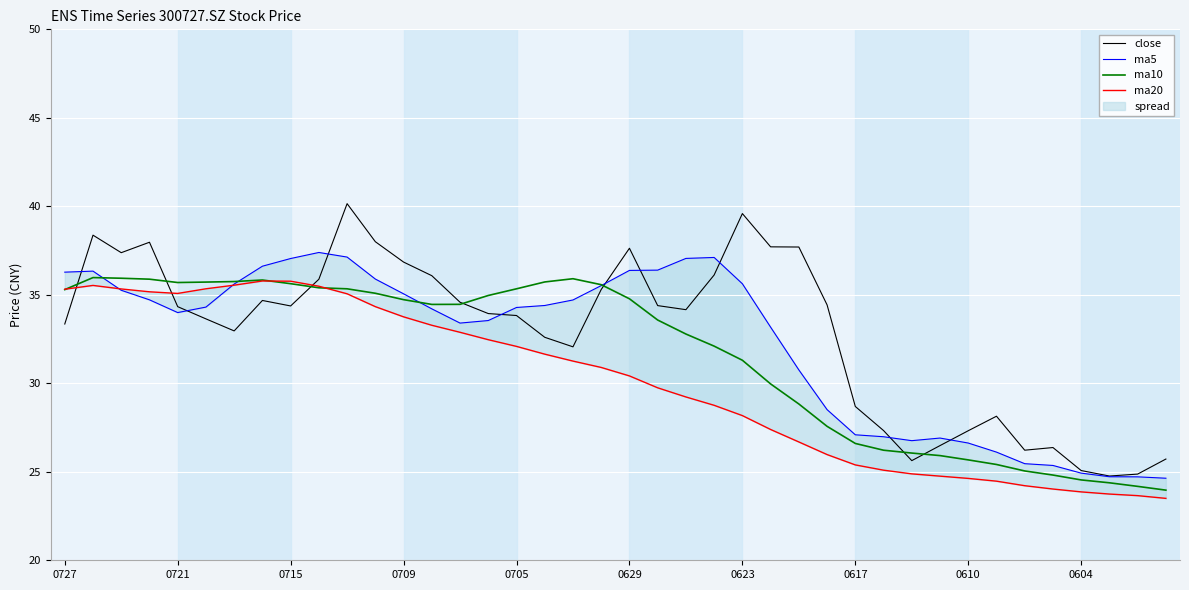

What is the lowest value of the ma10 series?

24.0